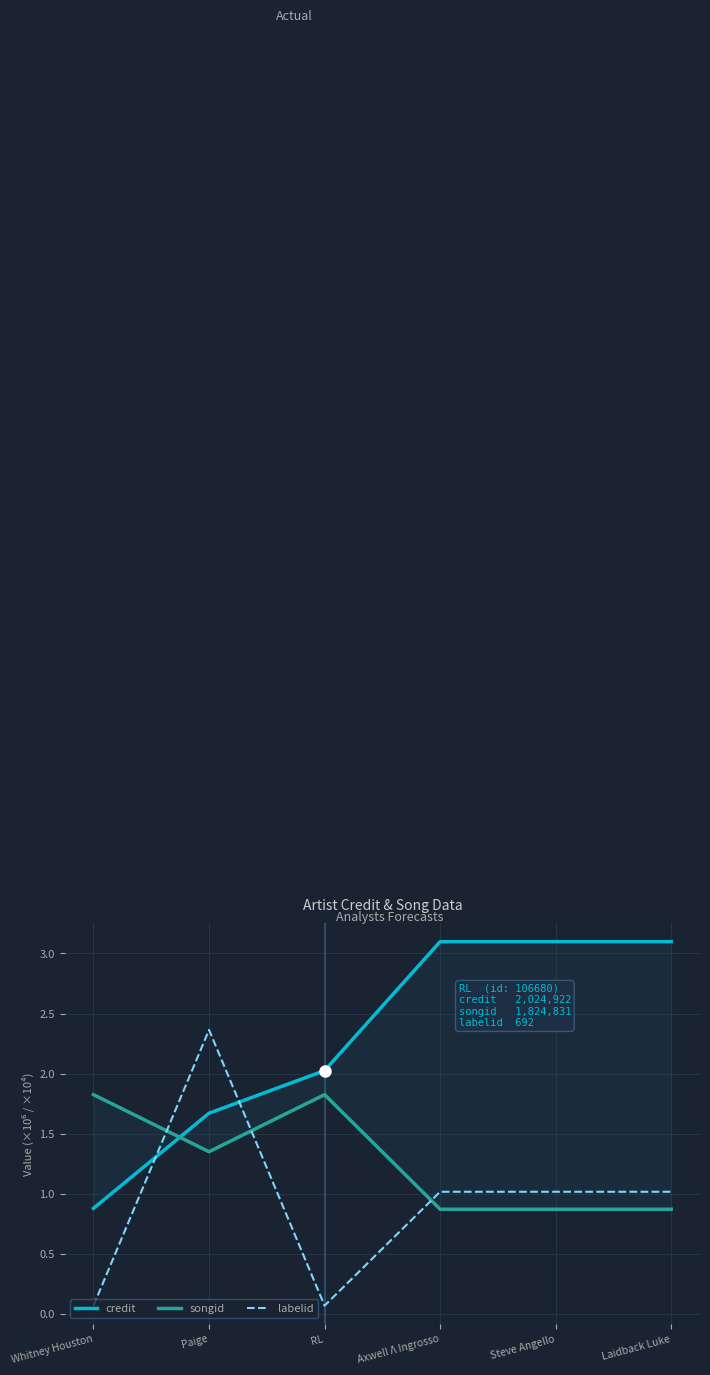

Which series has the largest total across all categories?

credit